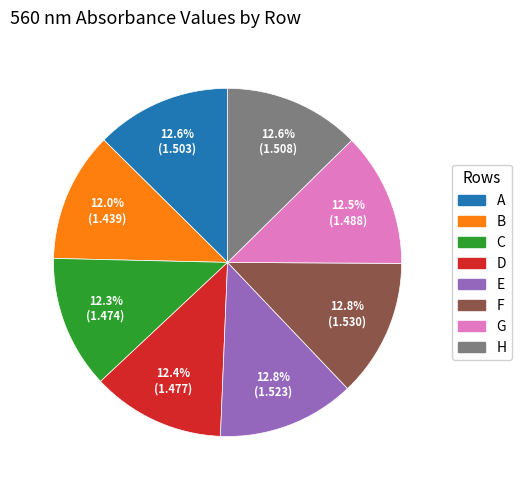

To the nearest percent, what is the average slice percentage?

12%